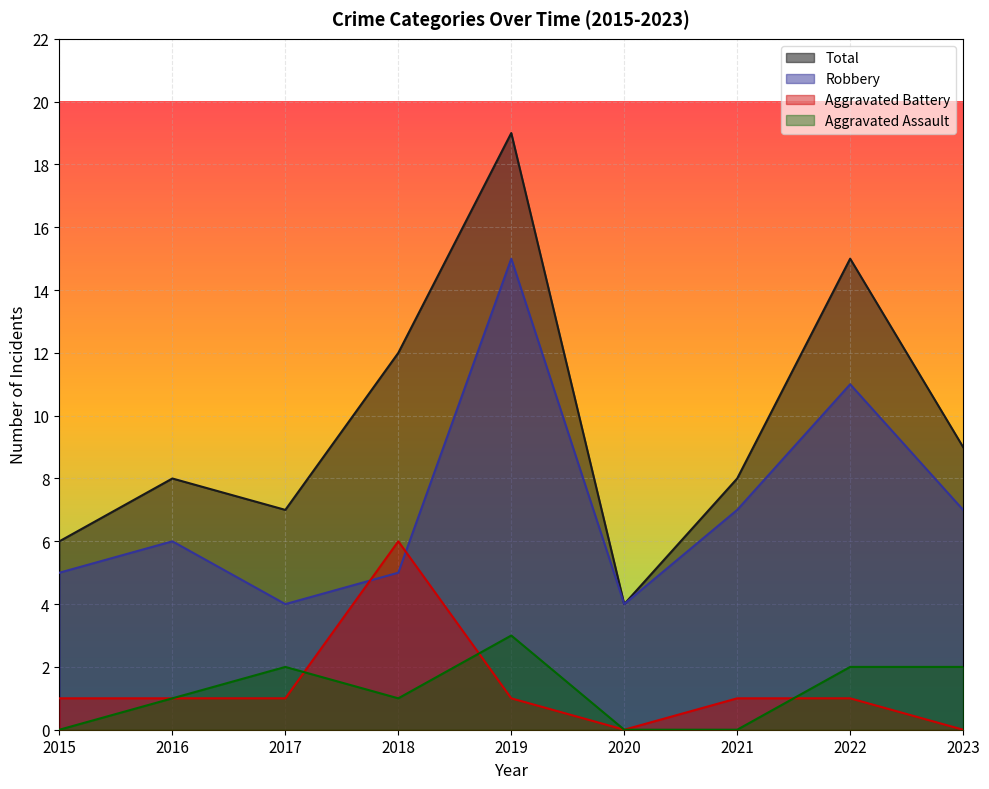

True or false: Aggravated Assault has a value of -2 at 2015.

False